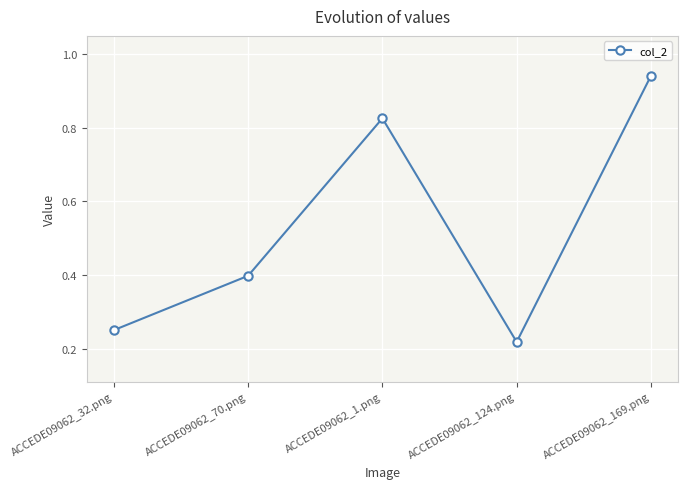

Rank the categories by value from lowest to highest.

ACCEDE09062_124.png, ACCEDE09062_32.png, ACCEDE09062_70.png, ACCEDE09062_1.png, ACCEDE09062_169.png